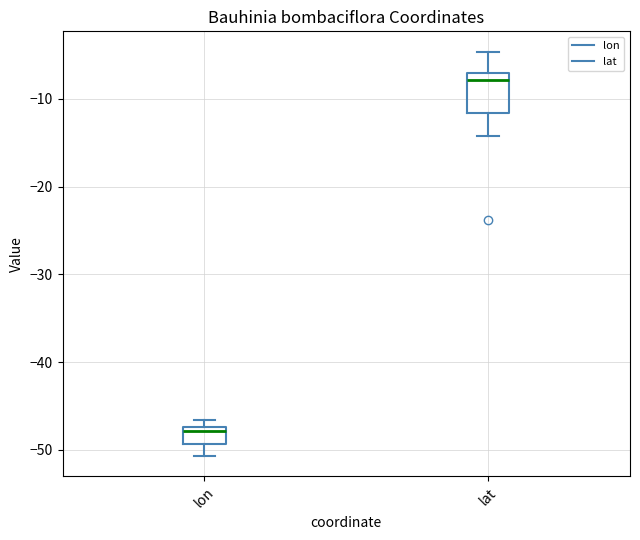

Comparing the boxes themselves (not the whiskers), which one is the tallest?

lat